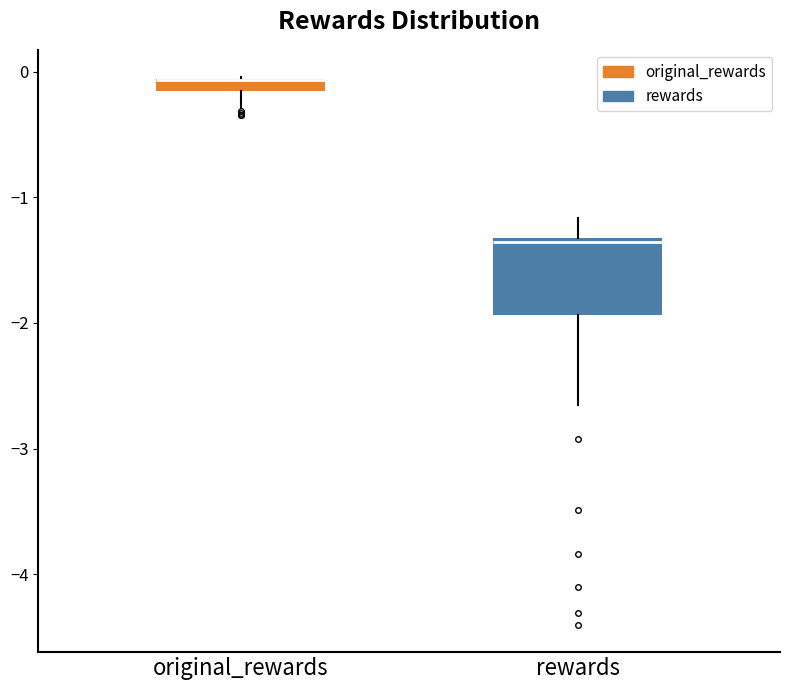

Which box is the tallest, from its lower edge to its upper edge?

rewards